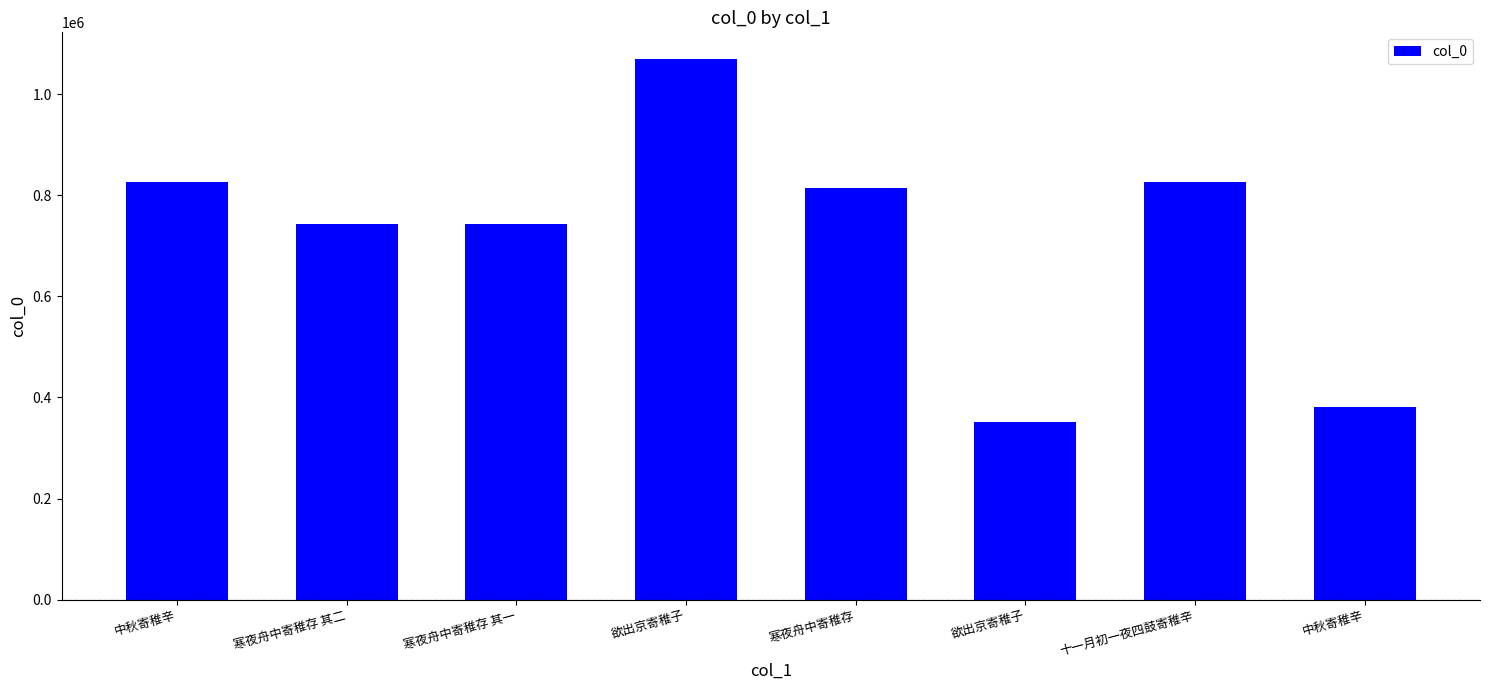

What is the label of the 5th bar from the left?

寒夜舟中寄稚存